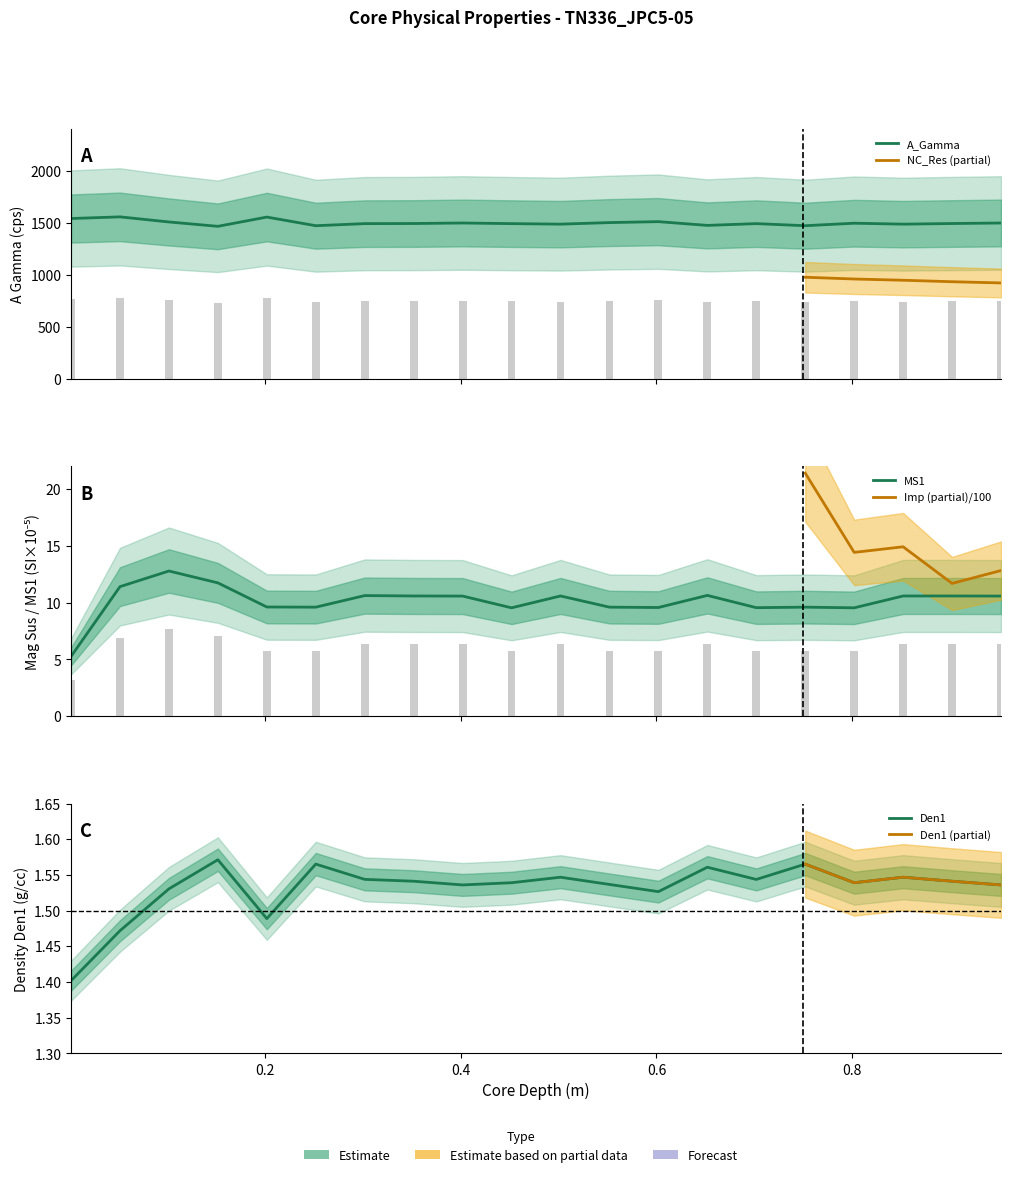

What is the total value across all series at 0.152?

1487.4